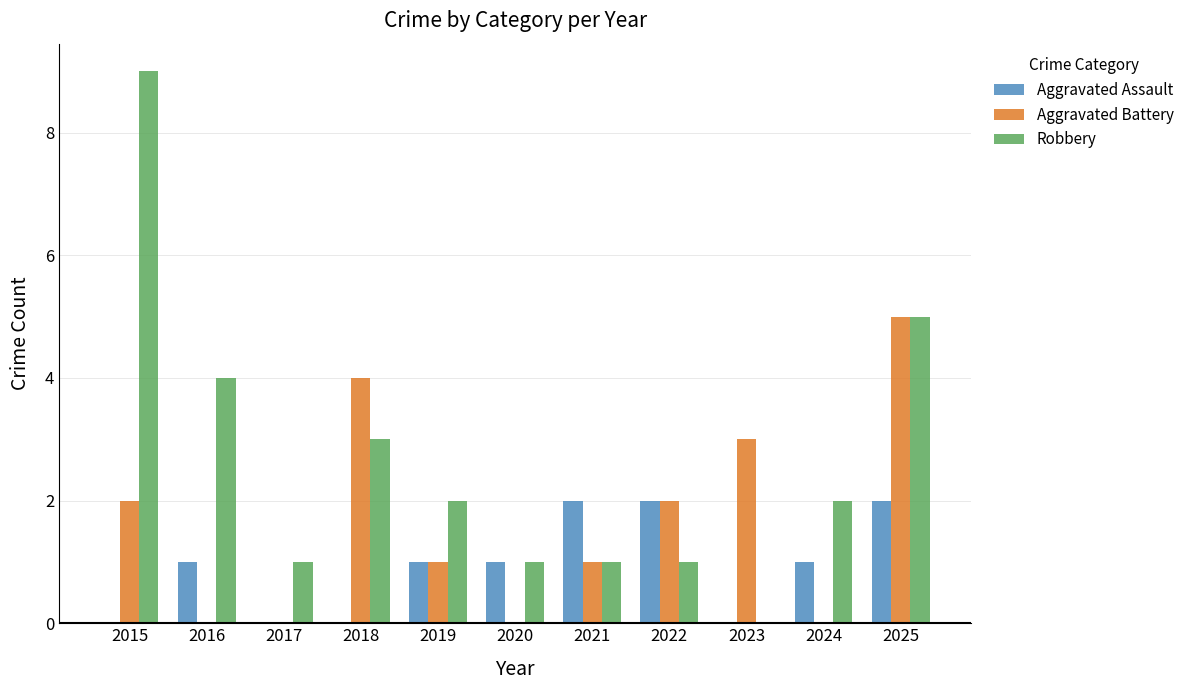

What is the spread (max minus min) of values at 2023?

3